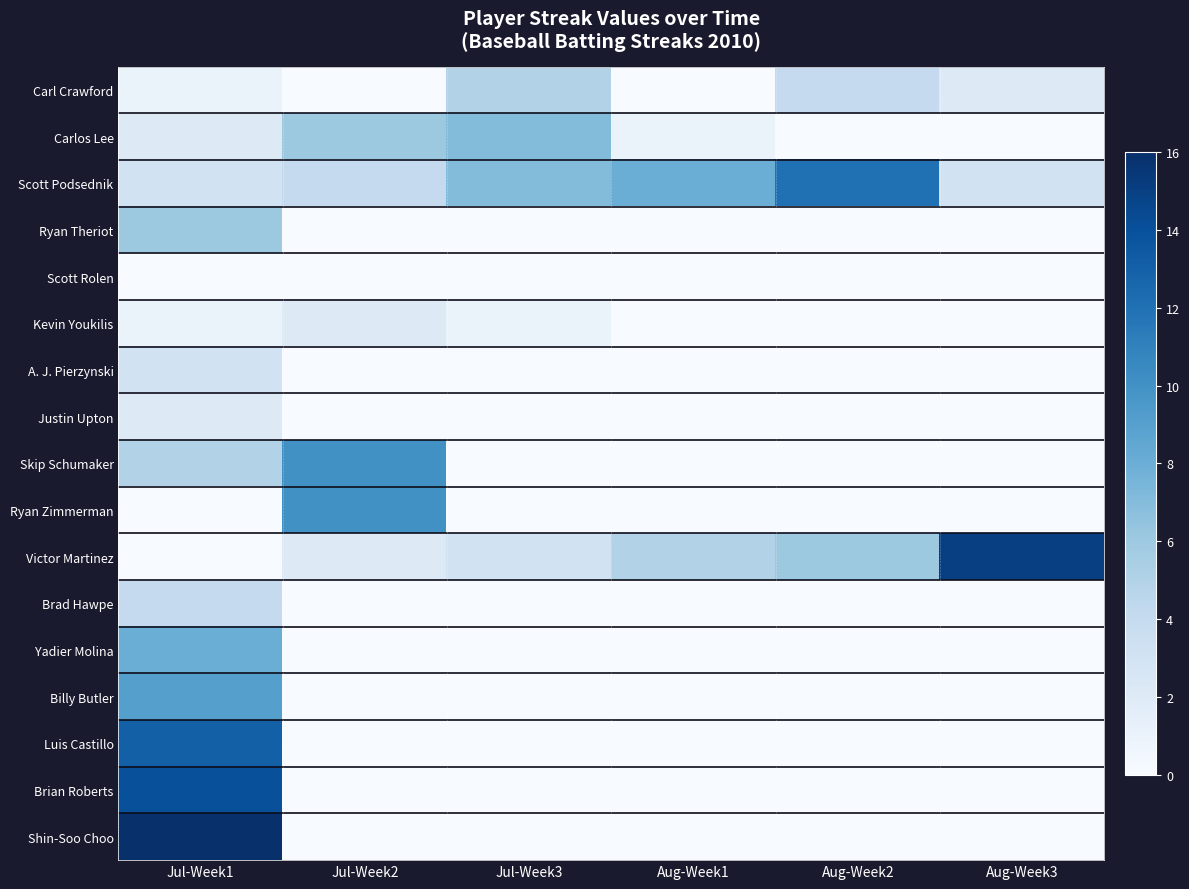

Count the number of data series in this chart.

17